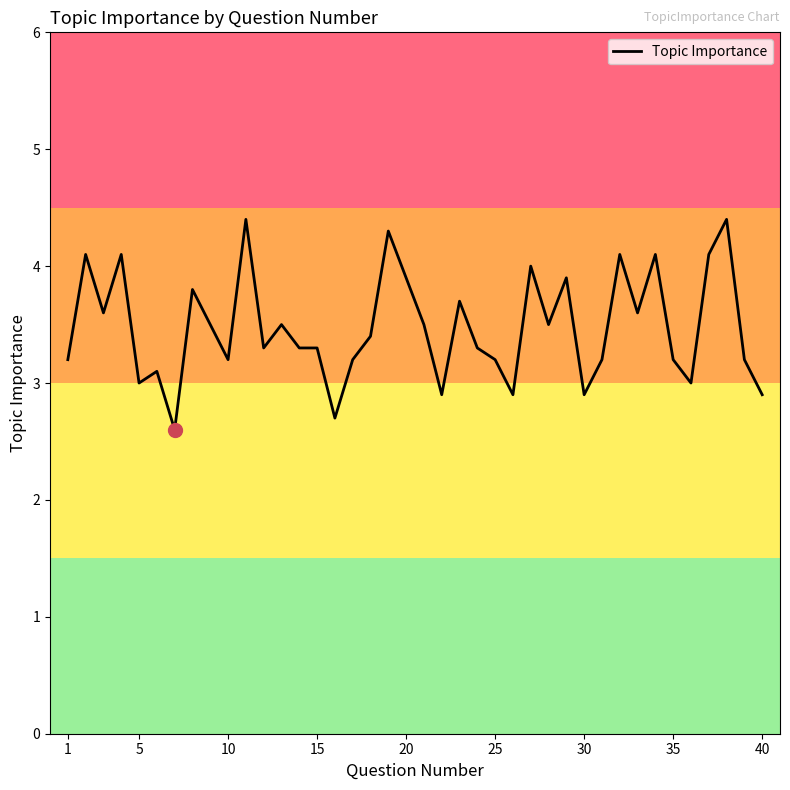

What is the difference between the maximum and minimum values?

1.8